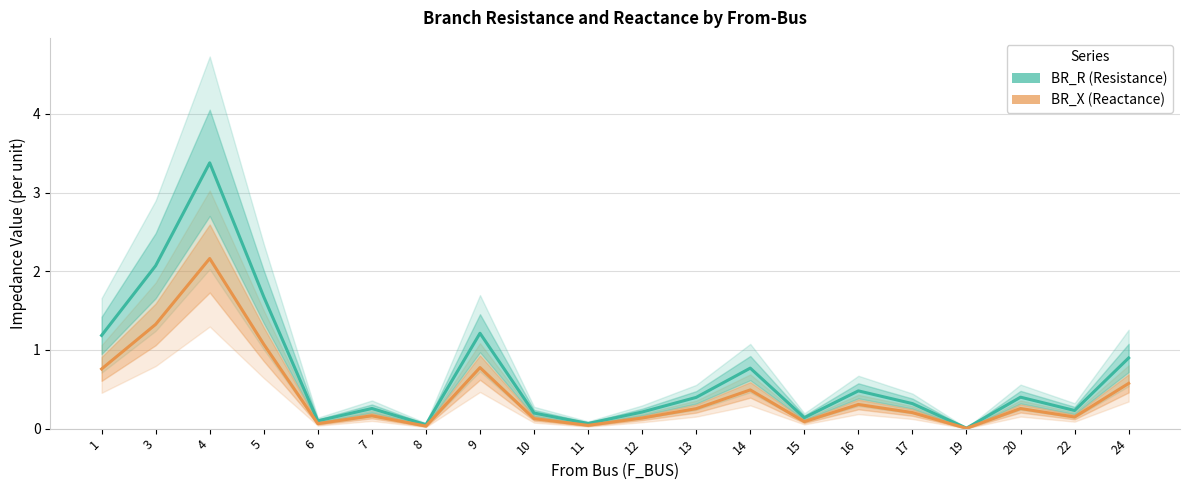

The BR_R series shows 3.6 at 3. True or false?

False